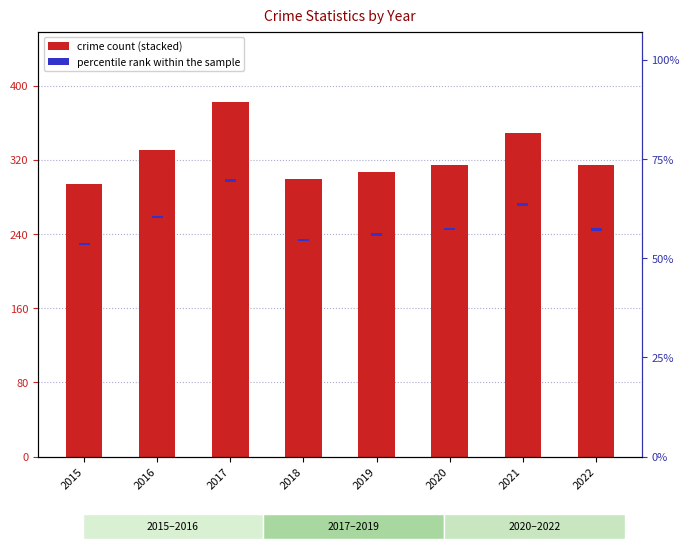

What is the average value of the Aggravated Assault series?

82.6